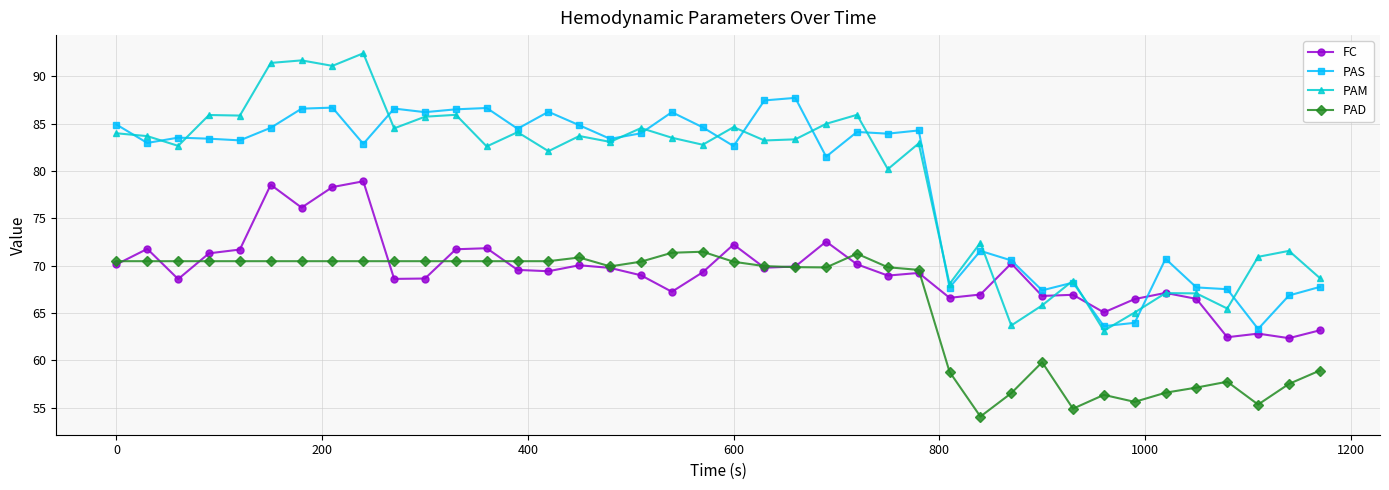

Which series has the largest range (max minus min)?

PAM